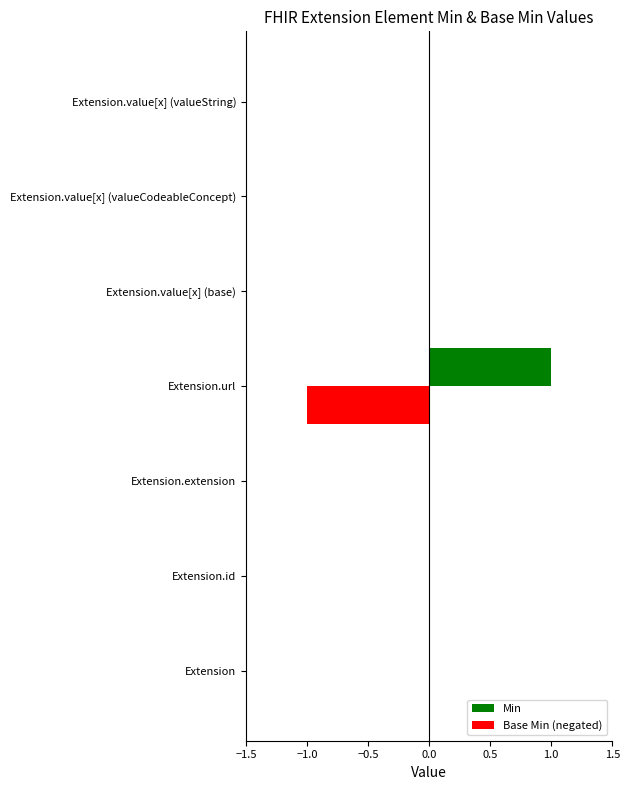

True or false: Min has a value of 0 at Extension.value[x] (valueString).

True